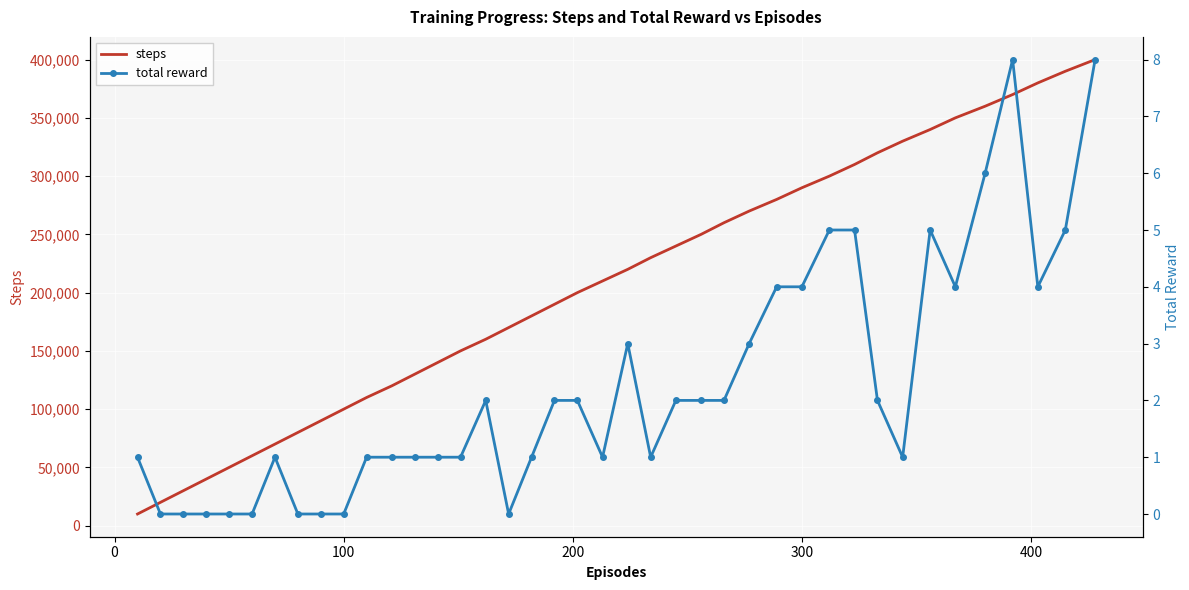

What is the highest value of the steps series?

400000